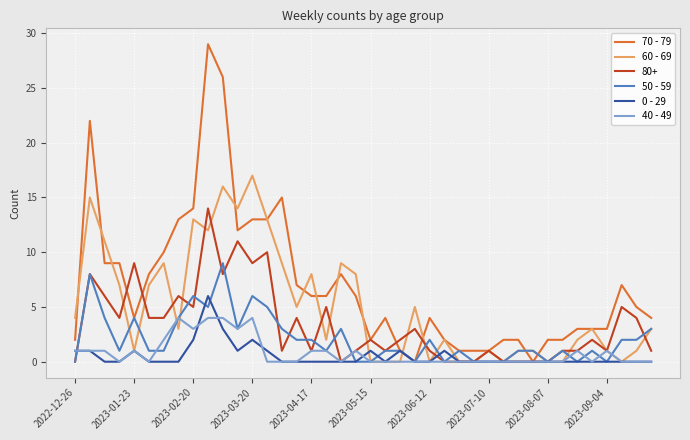

What is the difference between the second highest and second lowest values in the 70 - 79 series?

26